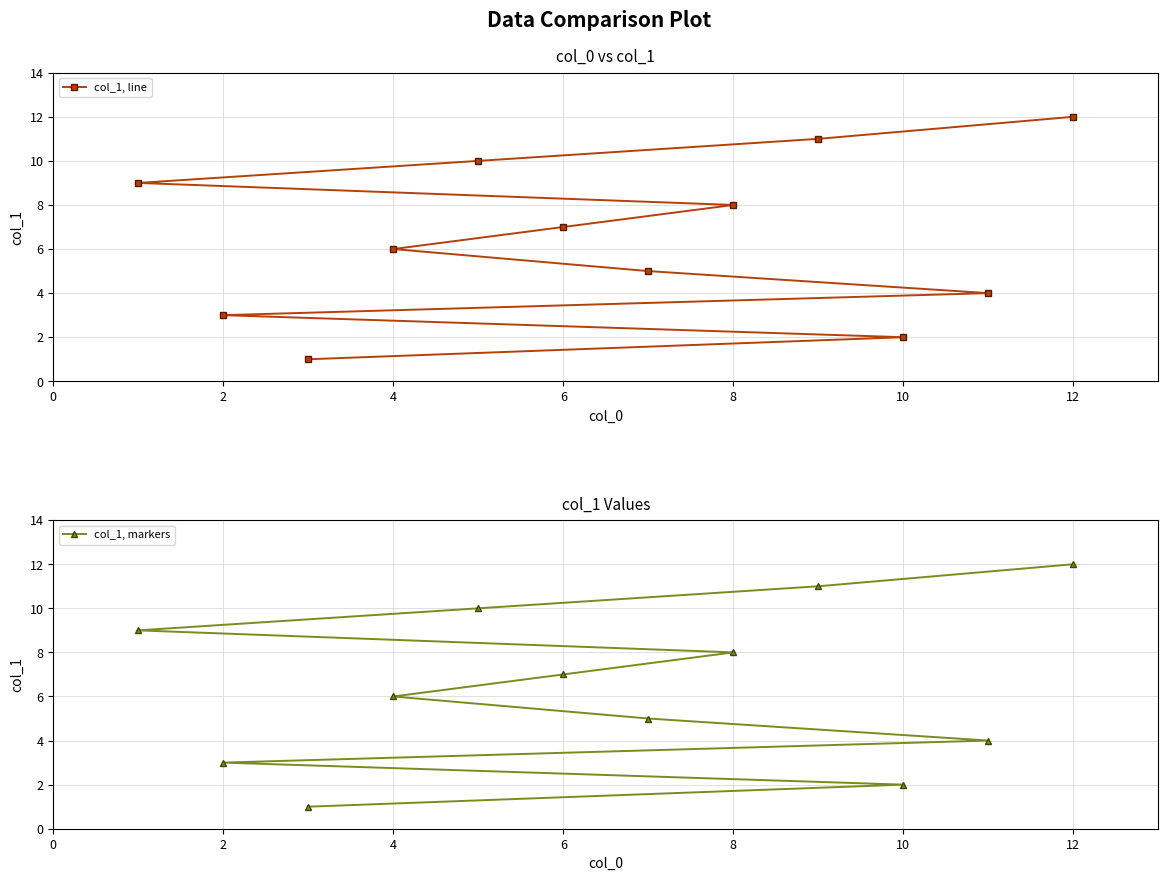

True or false: col_1, line and col_1, markers cross at least once.

False